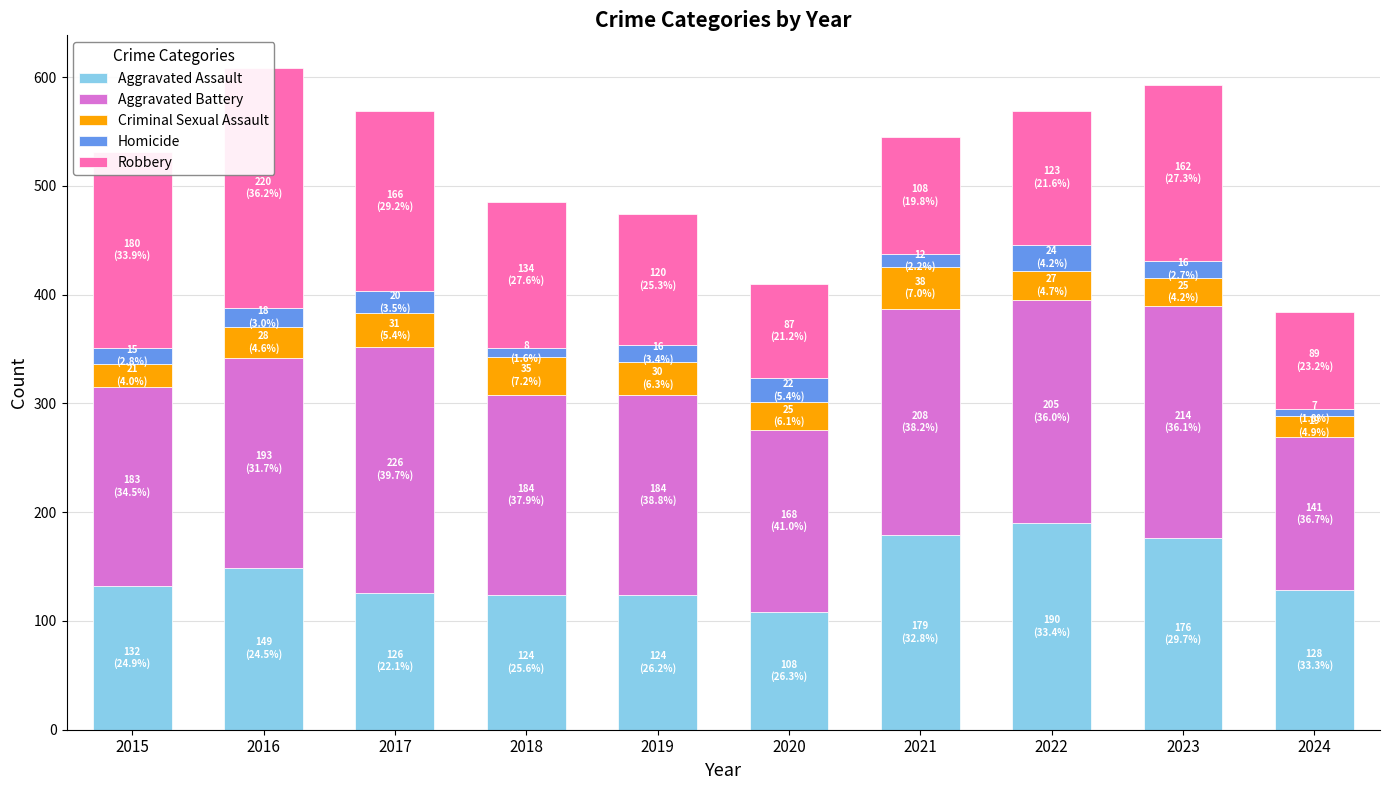

What is the minimum value for Homicide?

7